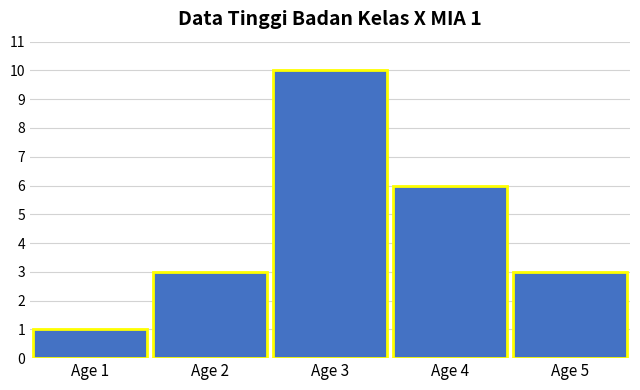

Reading right to left, extract all data points from this chart.

3	6	10	3	1